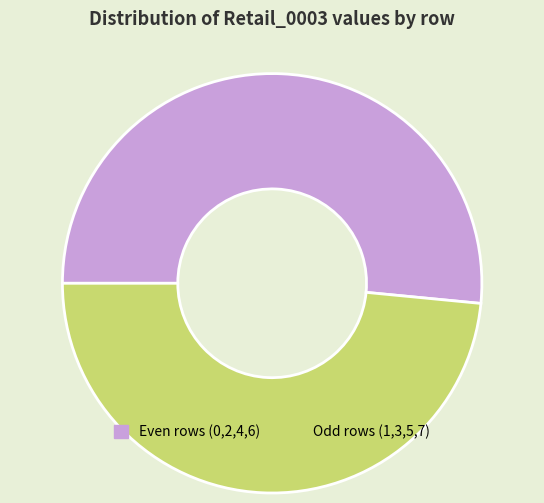

Count the number of slices in the pie.

2